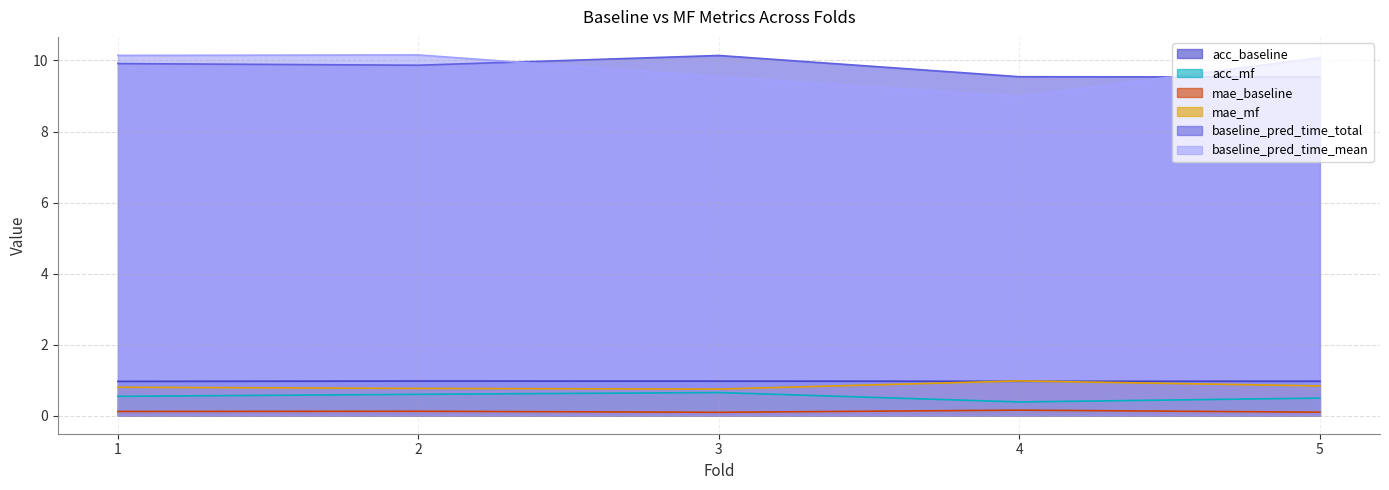

At how many categories does at least one series exceed 3?

5